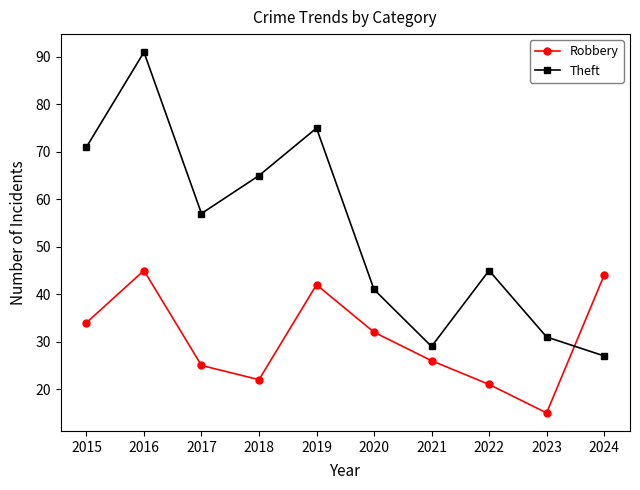

What is the value of the Theft point at the 6th from the left?

41